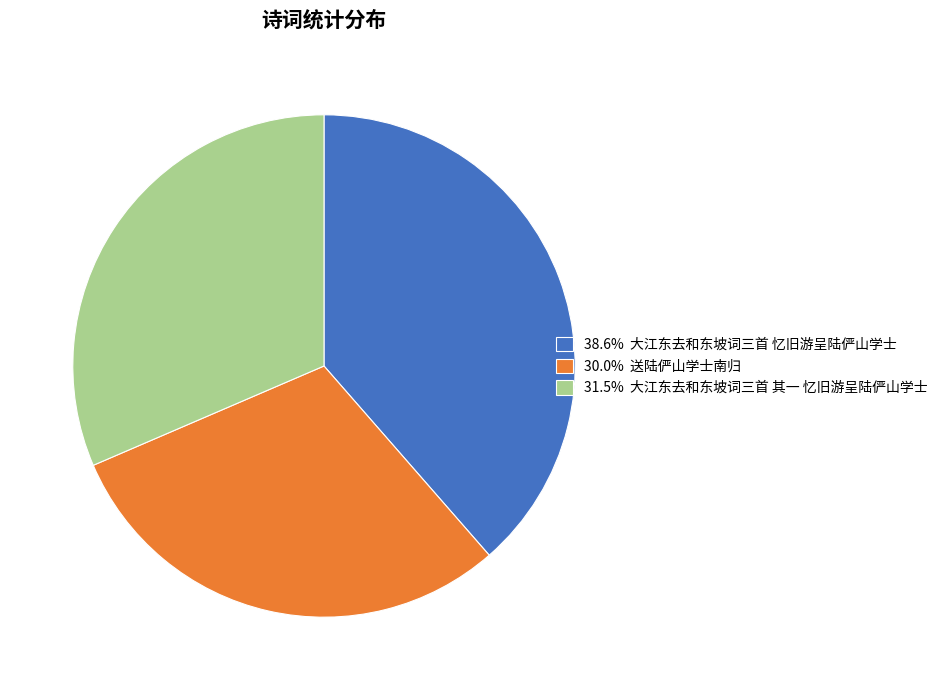

Is there any slice that represents more than half of the pie?

No